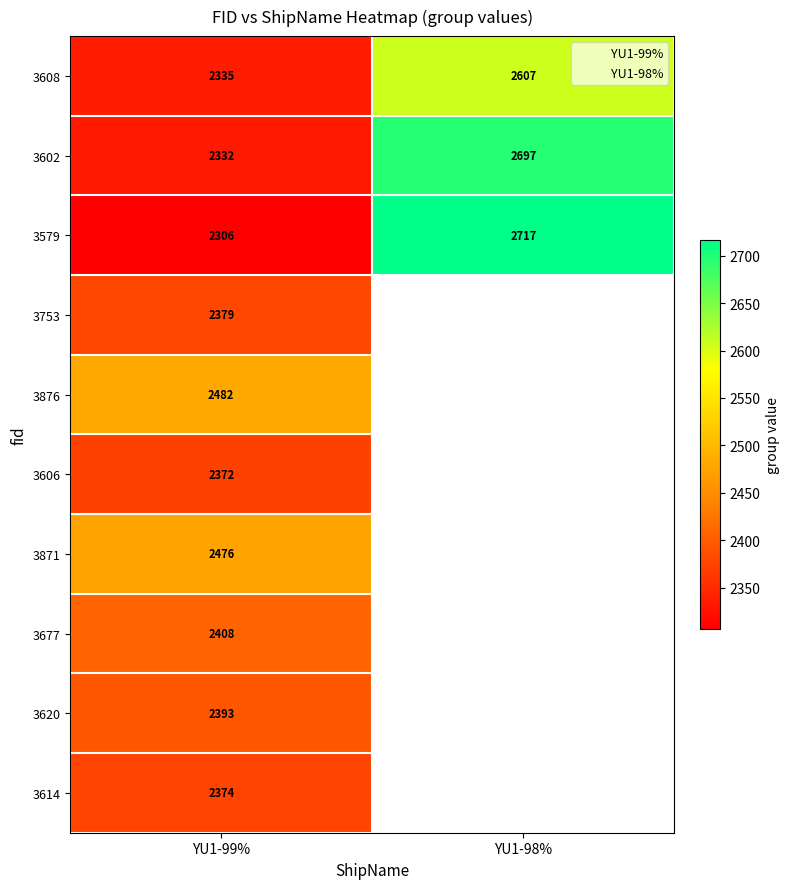

Which has a higher value, YU1-99% or YU1-98%?

YU1-98%